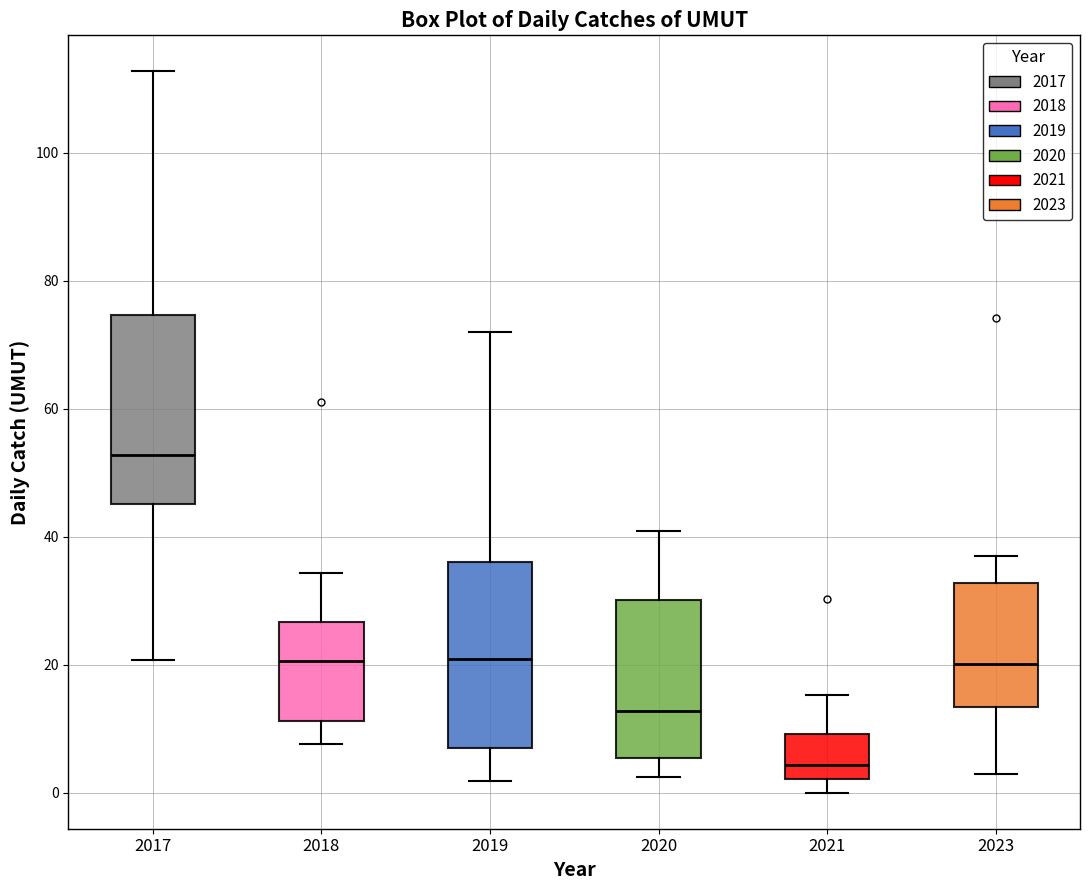

Reading left to right, transcribe this box plot: for each box, give where its median line is, the range the box spans, and where its two whiskers end, as read against the y-axis. The values are not printed on the chart, so give them approximately, as read against the axis.

2017: median 52, box 46 to 74, whiskers 20 to 112
2018: median 20, box 12 to 26, whiskers 8 to 34
2019: median 20, box 8 to 36, whiskers 2 to 72
2020: median 12, box 6 to 30, whiskers 2 to 40
2021: median 4, box 2 to 10, whiskers 0 to 16
2023: median 20, box 14 to 32, whiskers 2 to 36